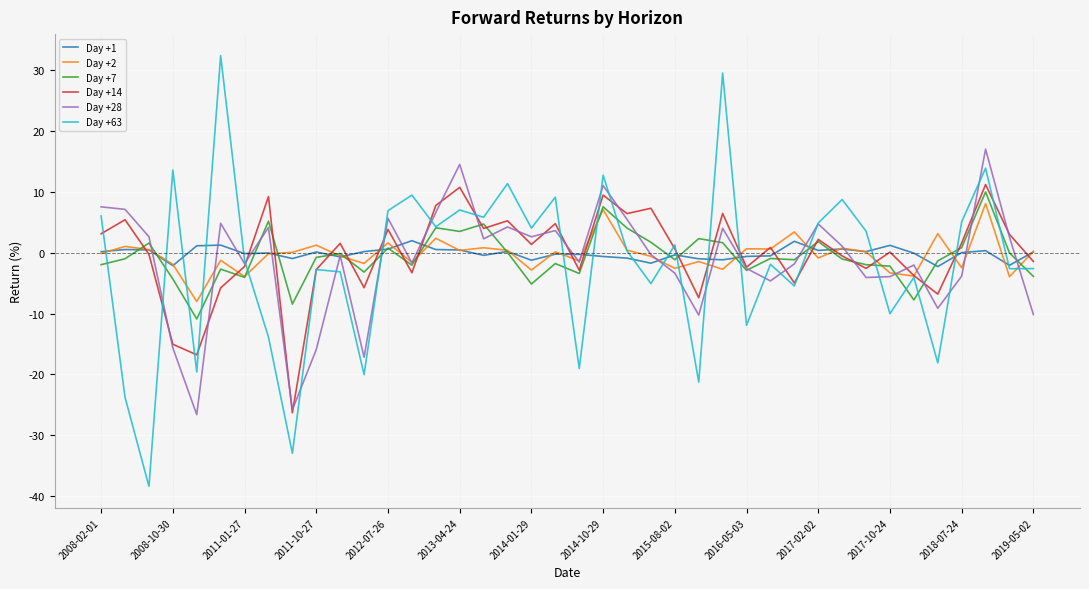

Which series ends up on top after the final intersection of Day +1 and Day +63?

Day +1